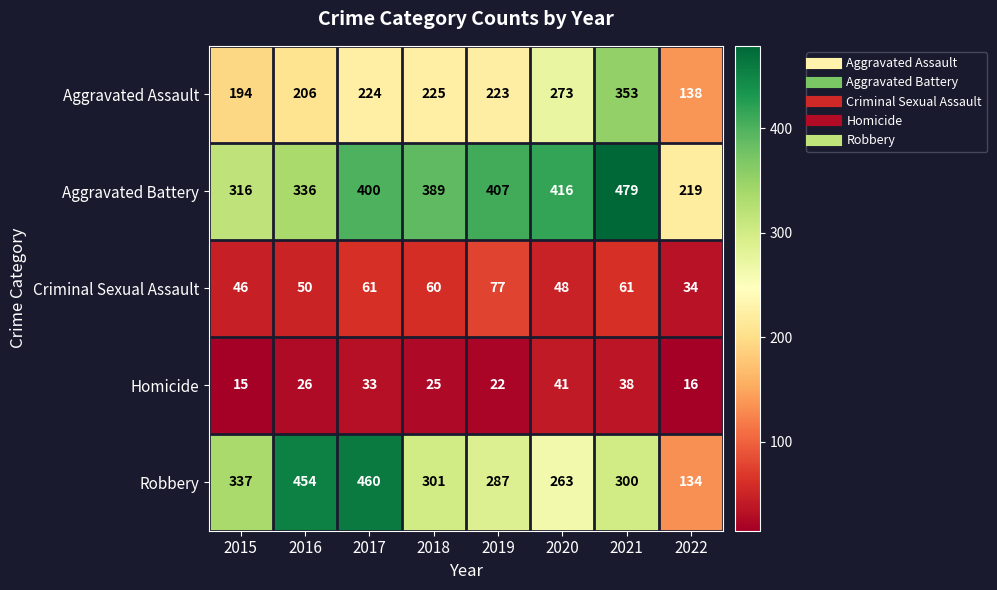

True or false: Aggravated Assault has a value of 194 at 2015.

True